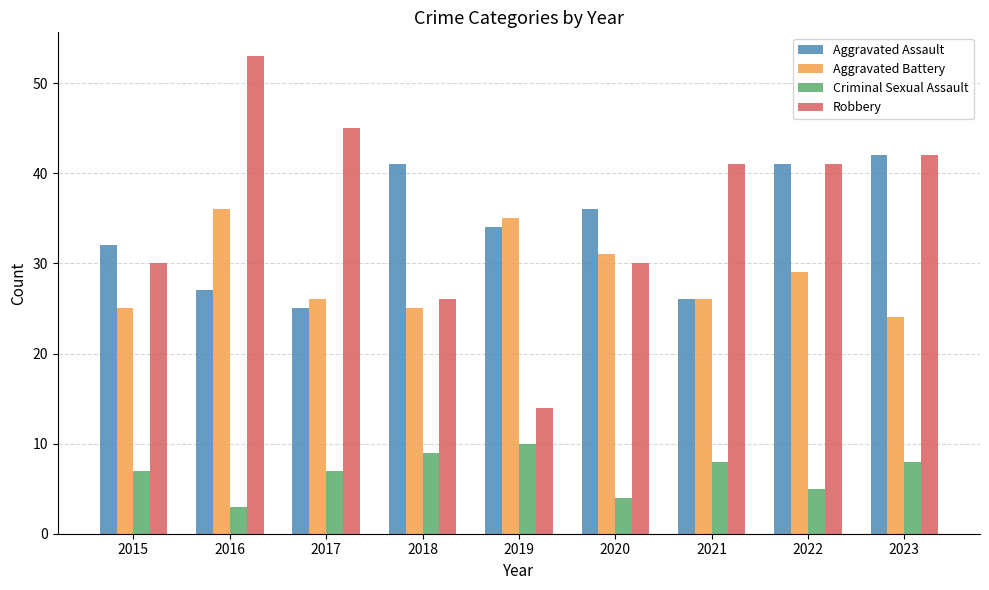

Which series has the largest range (max minus min)?

Robbery